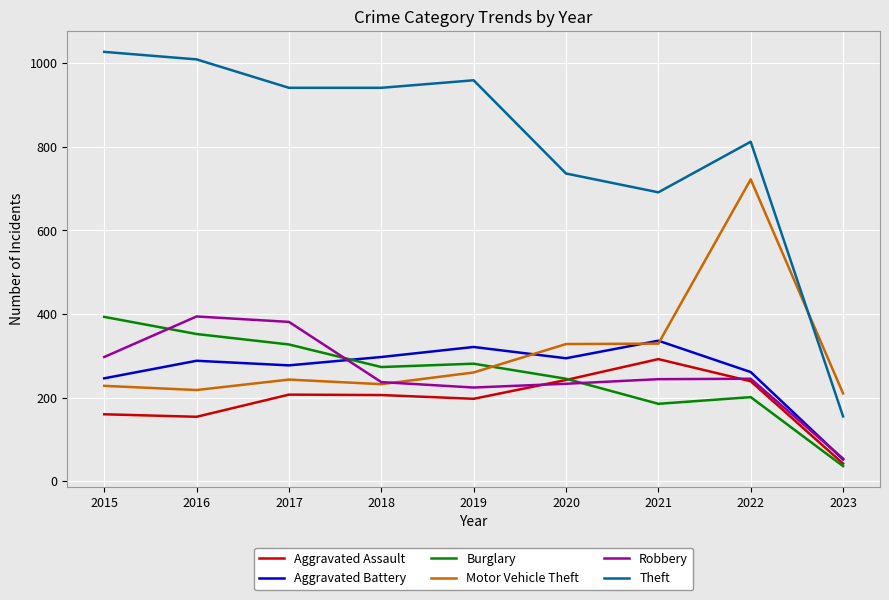

Is the value of Motor Vehicle Theft at 2017 greater than the value of Robbery at 2016?

No